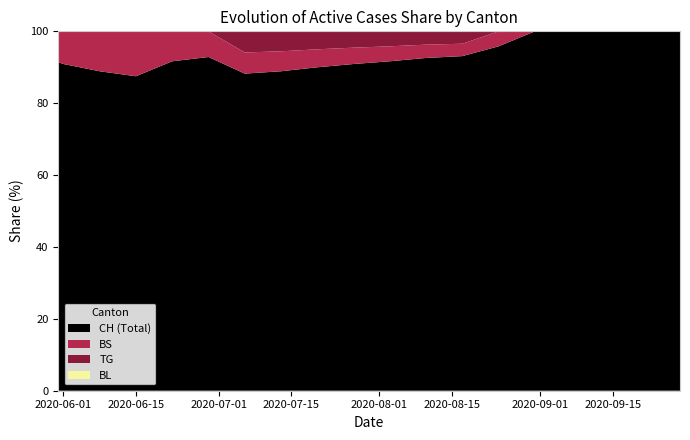

What is the minimum value for CH (Total)?

87.5